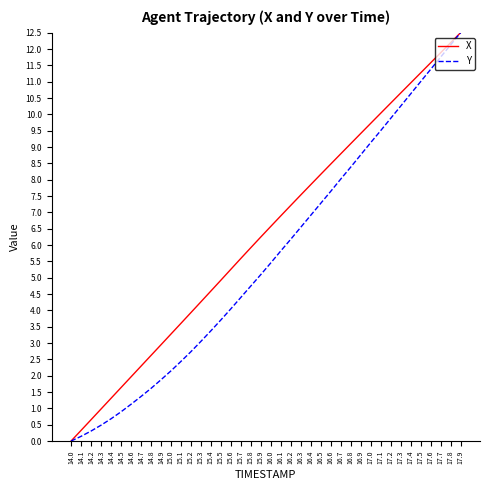

Reading left to right, transcribe all the data shown in this chart.

X: 0.0	0.3	0.7	1.0	1.3	1.6	2.0	2.3	2.6	2.9	3.3	3.6	3.9	4.3	4.6	4.9	5.3	5.6	5.9	6.2	6.6	6.9	7.2	7.5	7.8	8.2	8.5	8.8	9.1	9.4	9.7	10.0	10.3	10.7	11.0	11.3	11.6	11.9	12.2	12.5
Y: 0.0	0.1	0.3	0.5	0.7	0.9	1.1	1.4	1.6	1.9	2.1	2.4	2.7	3.1	3.4	3.7	4.0	4.4	4.7	5.1	5.5	5.8	6.2	6.5	6.9	7.3	7.6	8.0	8.4	8.8	9.1	9.5	9.9	10.3	10.6	11.0	11.4	11.8	12.1	12.5